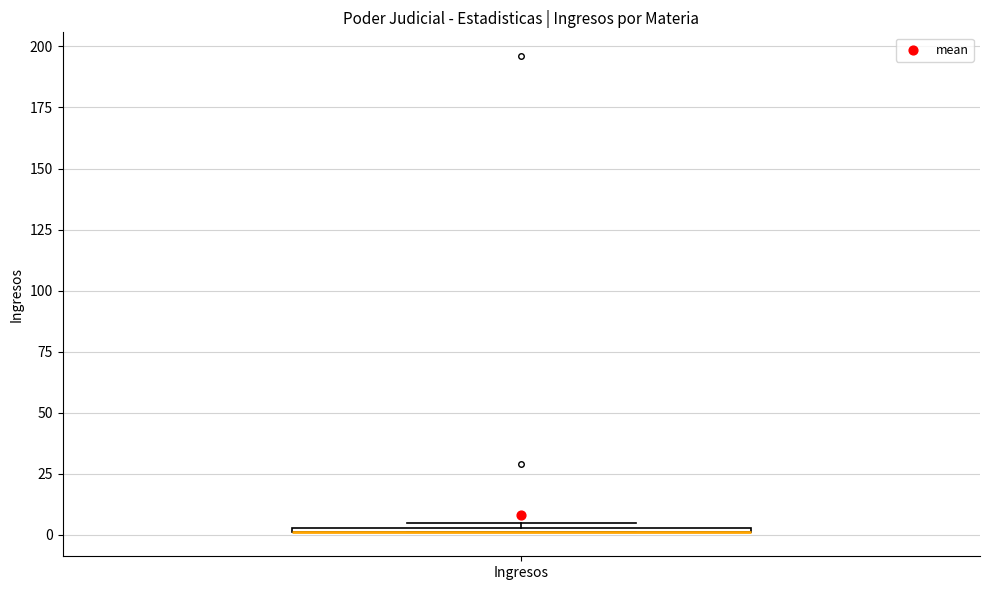

Where is the upper edge of the box for Ingresos on the y-axis? The values are not printed on the chart, so give them approximately, as read against the axis.

5